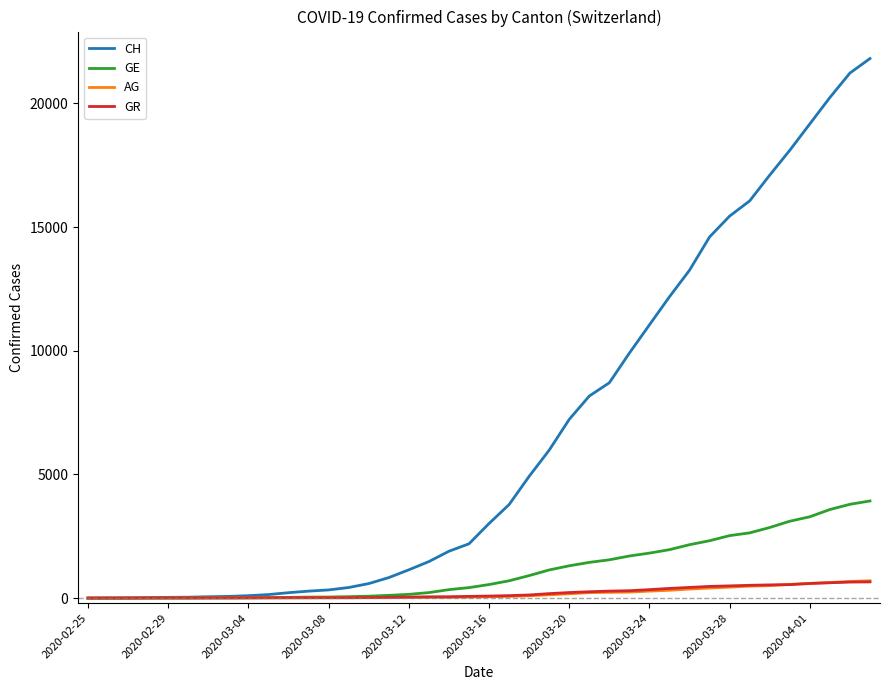

Which series has the largest total across all categories?

CH